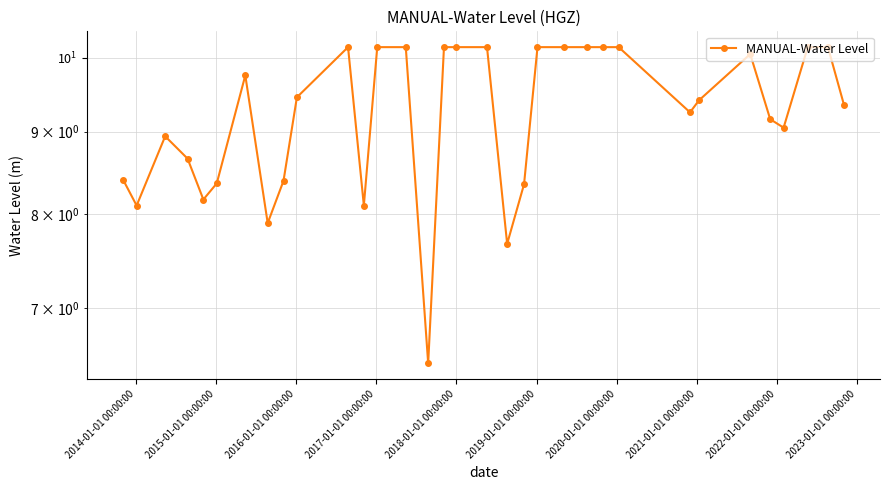

Reading left to right, extract all data points from this chart.

8.4	8.1	8.9	8.7	8.2	8.4	9.8	7.9	8.4	9.4	10.1	8.1	10.1	10.1	6.5	10.1	10.1	10.1	7.7	8.4	10.1	10.1	10.1	10.1	10.1	9.2	9.4	10.1	9.2	9.1	10.1	10.1	9.4